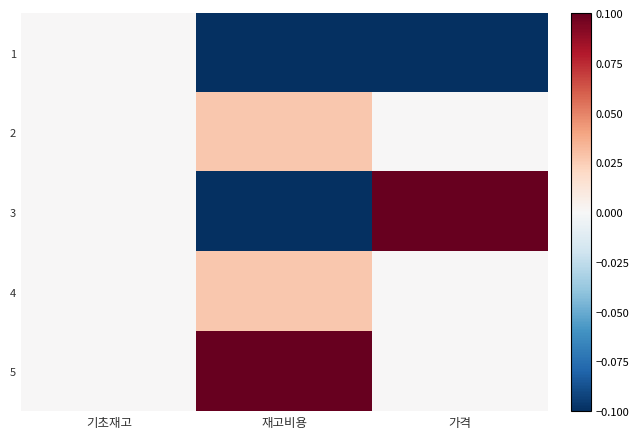

At which category is the sum across all series the highest?

기초재고